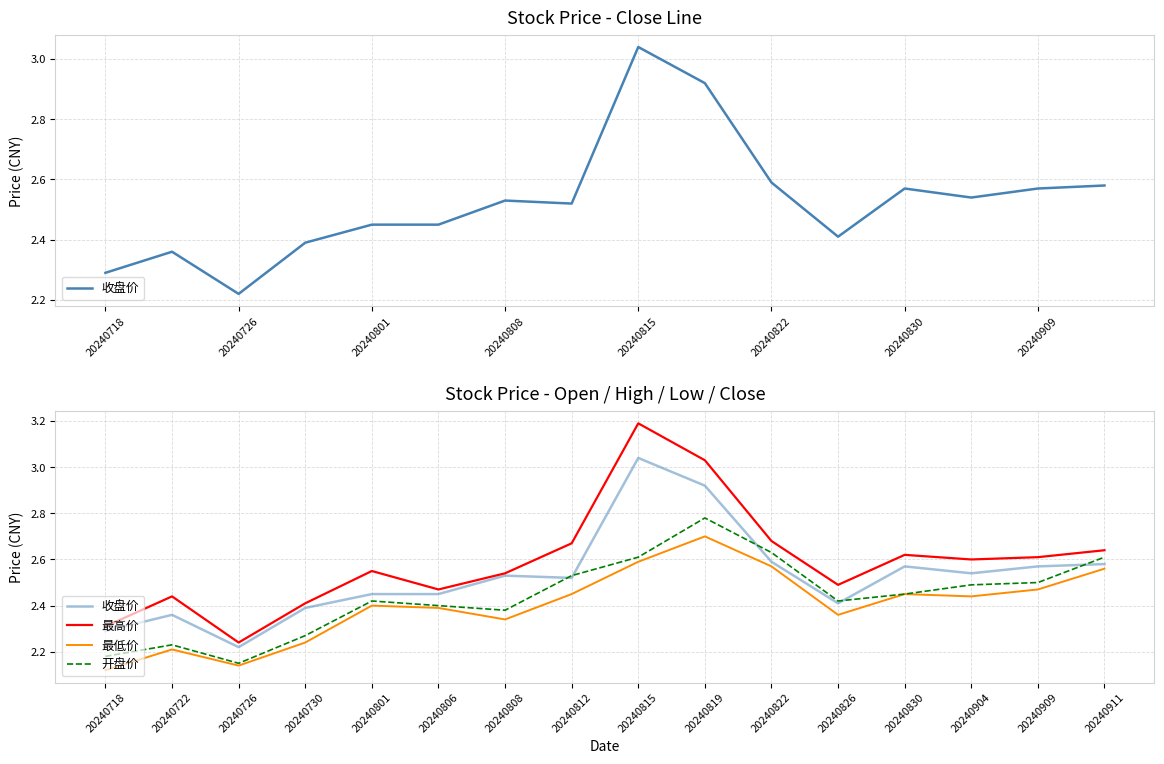

How many interior local valleys does the 最低价 series have?

4